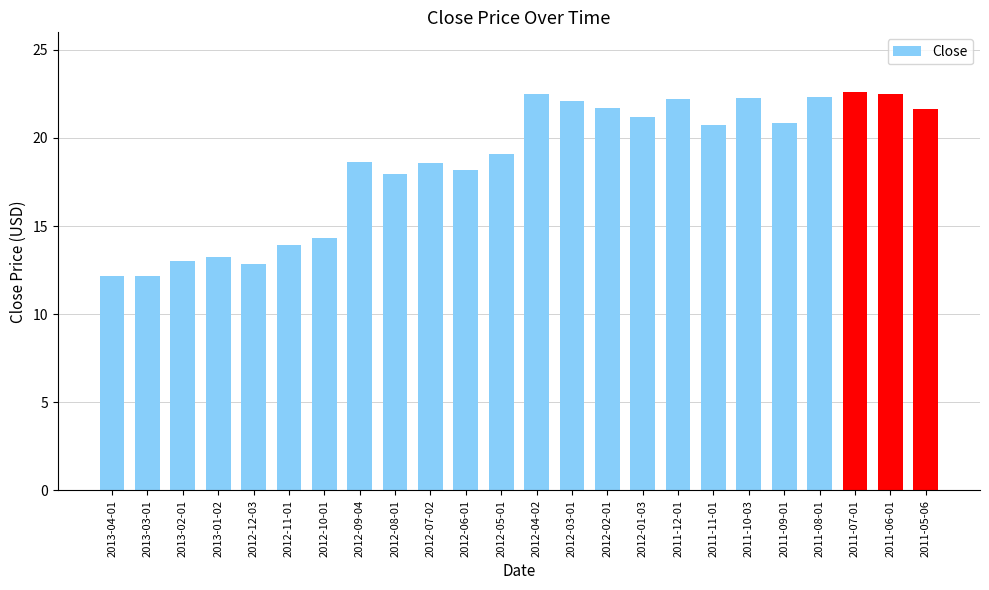

The value at 2012-07-02 is 18.6. True or false?

True